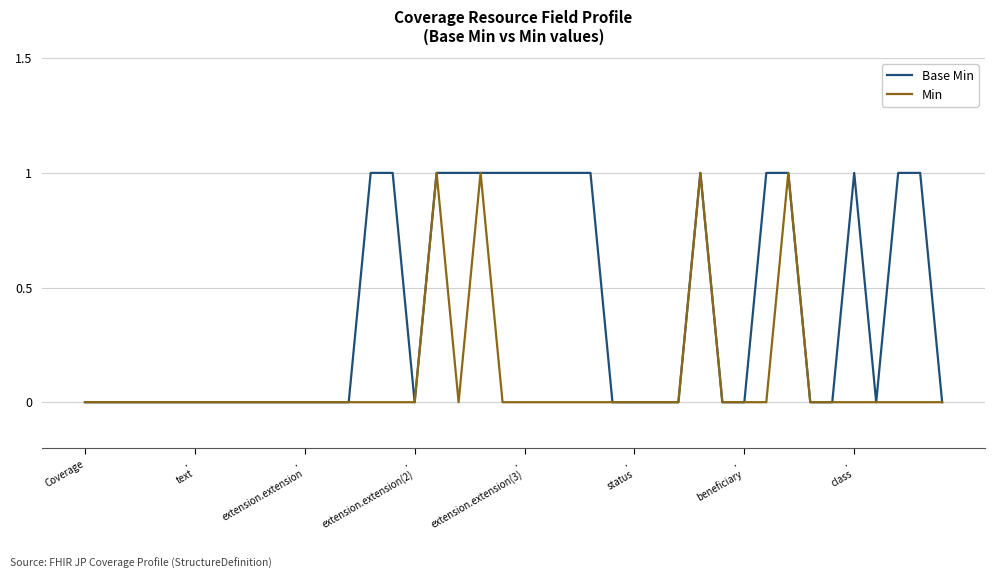

Which series has the largest total across all categories?

Base Min